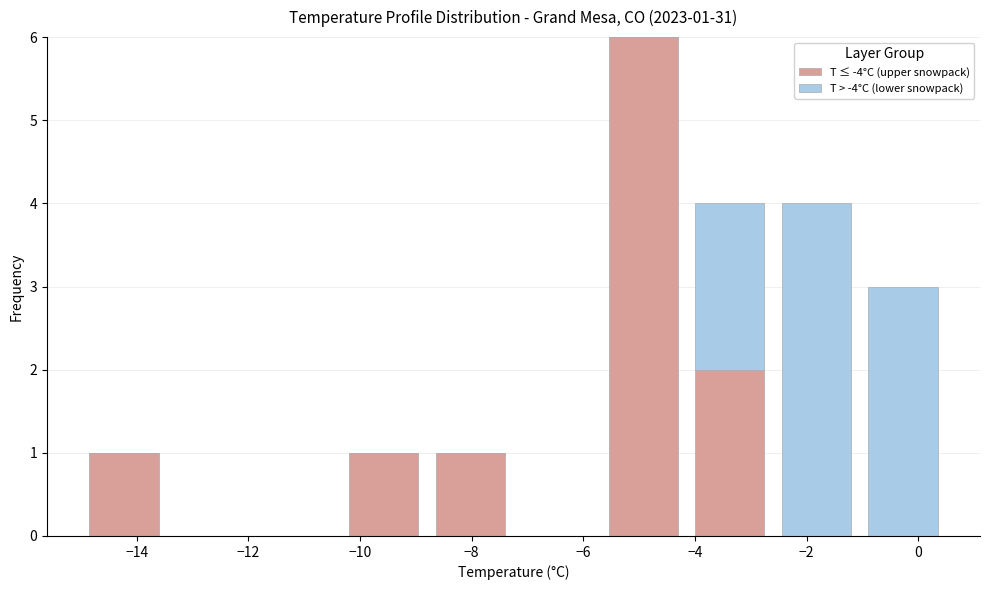

Which range on the x-axis has the tallest stacked bar (by total height)?

-5.70 to -4.15